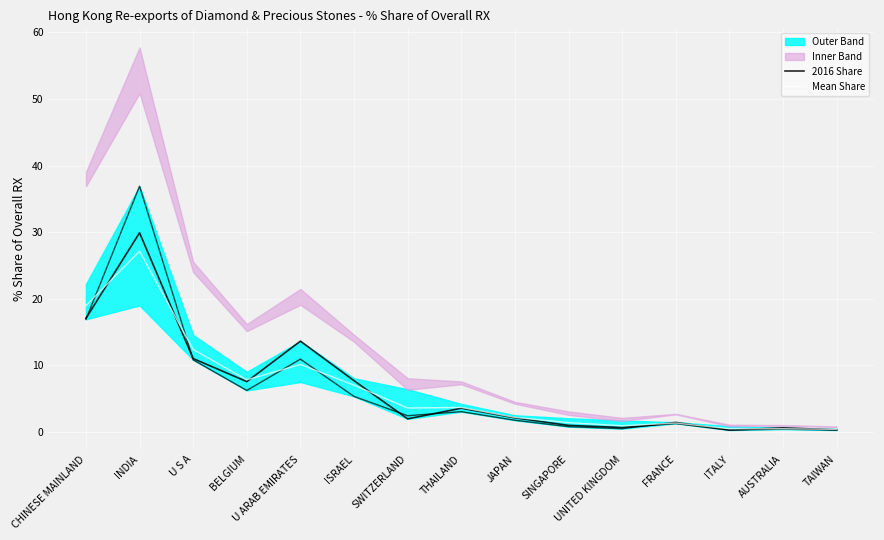

Which has a higher value, U S A or U ARAB EMIRATES?

U ARAB EMIRATES